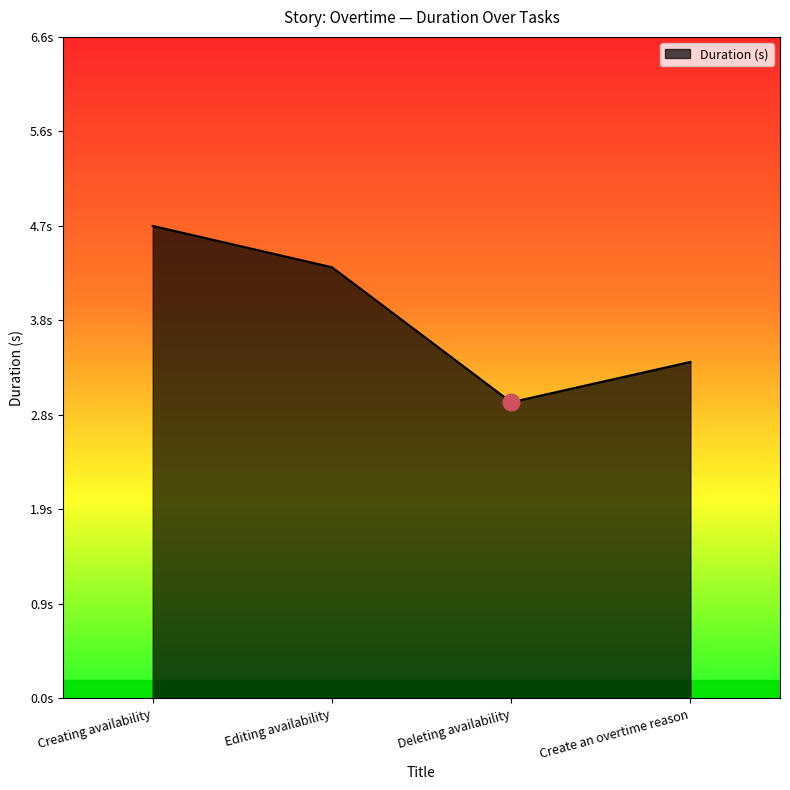

Is this an area chart (filled region under the line)?

Yes